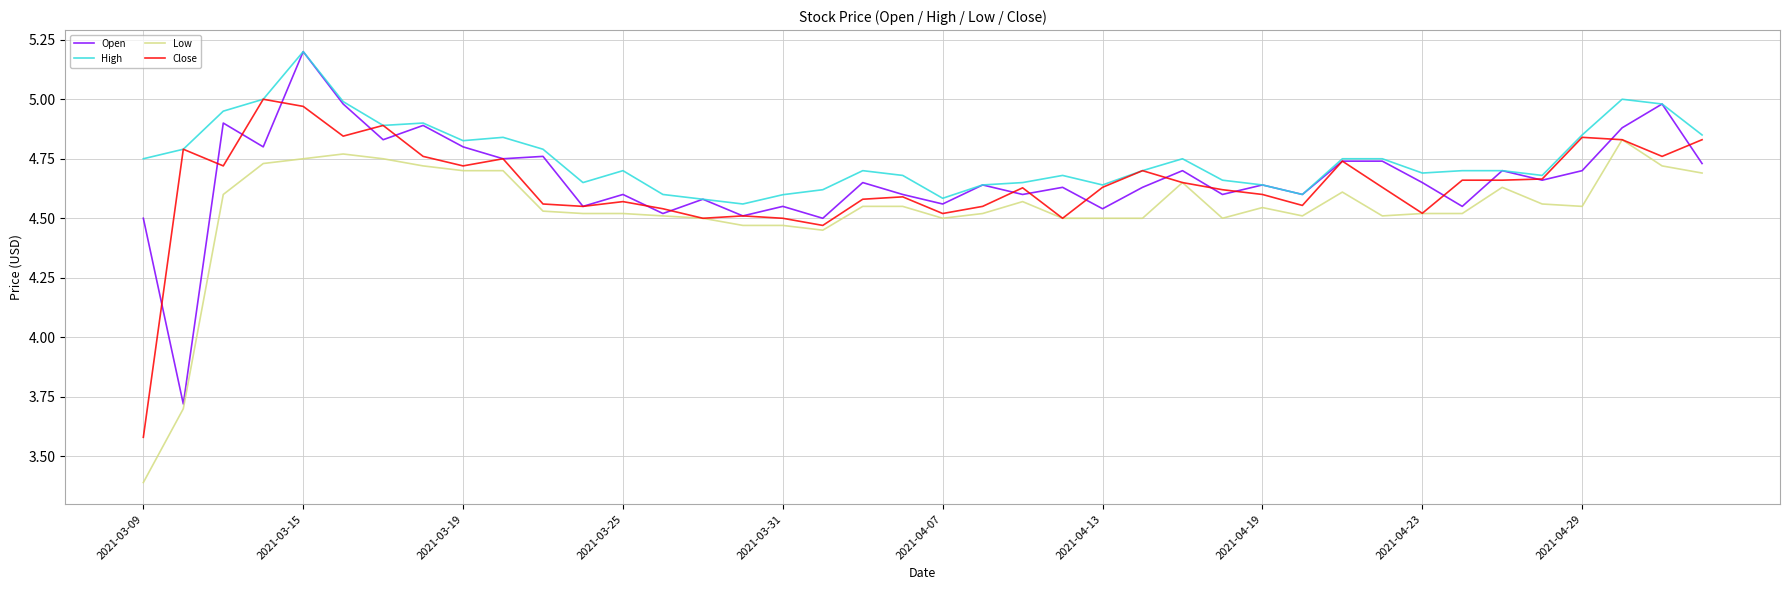

Which series has the largest total across all categories?

High